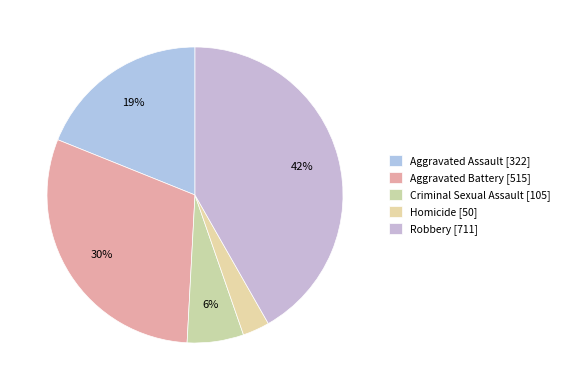

How many slices are in this pie chart?

5